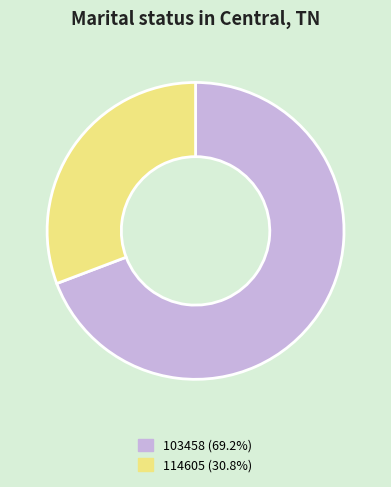

Which slice is the largest?

103458